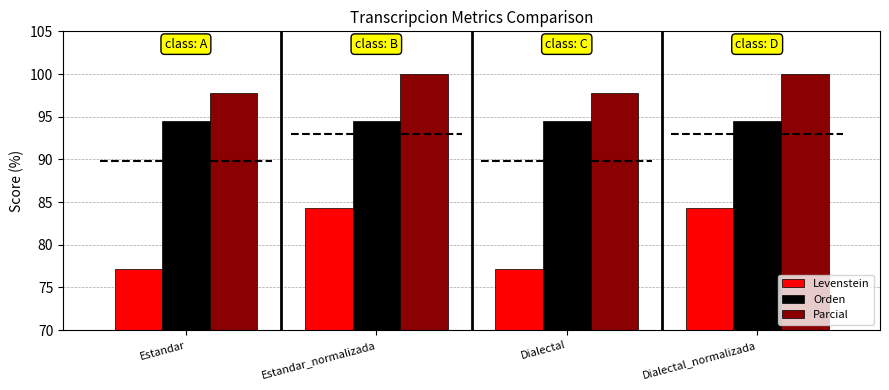

What is the label of the 2nd bar from the left?

Estandar_normalizada